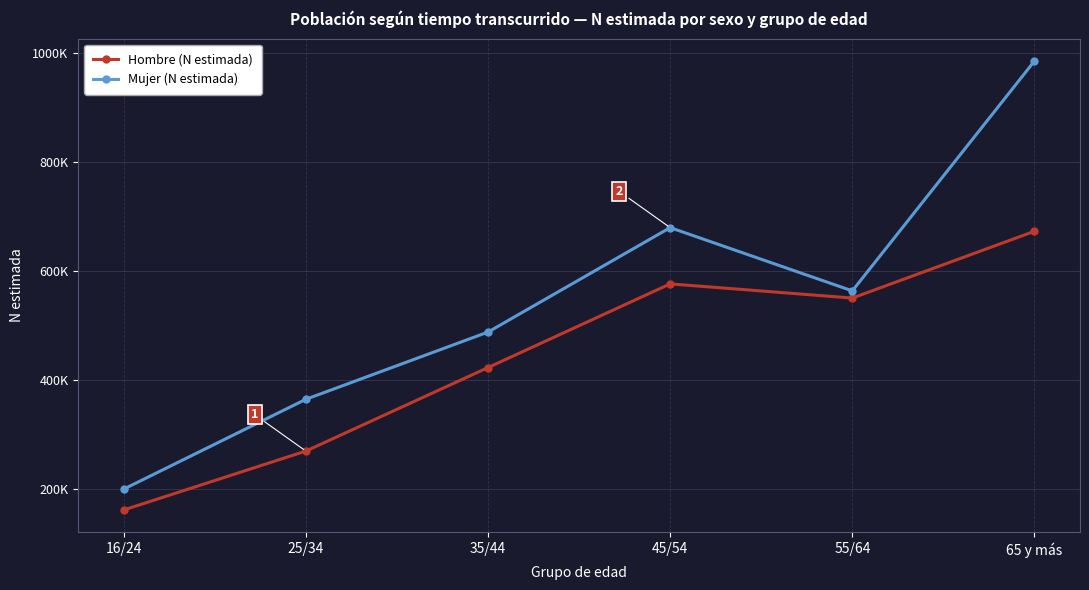

At 16/24, list the series in order from largest to smallest.

Mujer (N estimada), Hombre (N estimada)